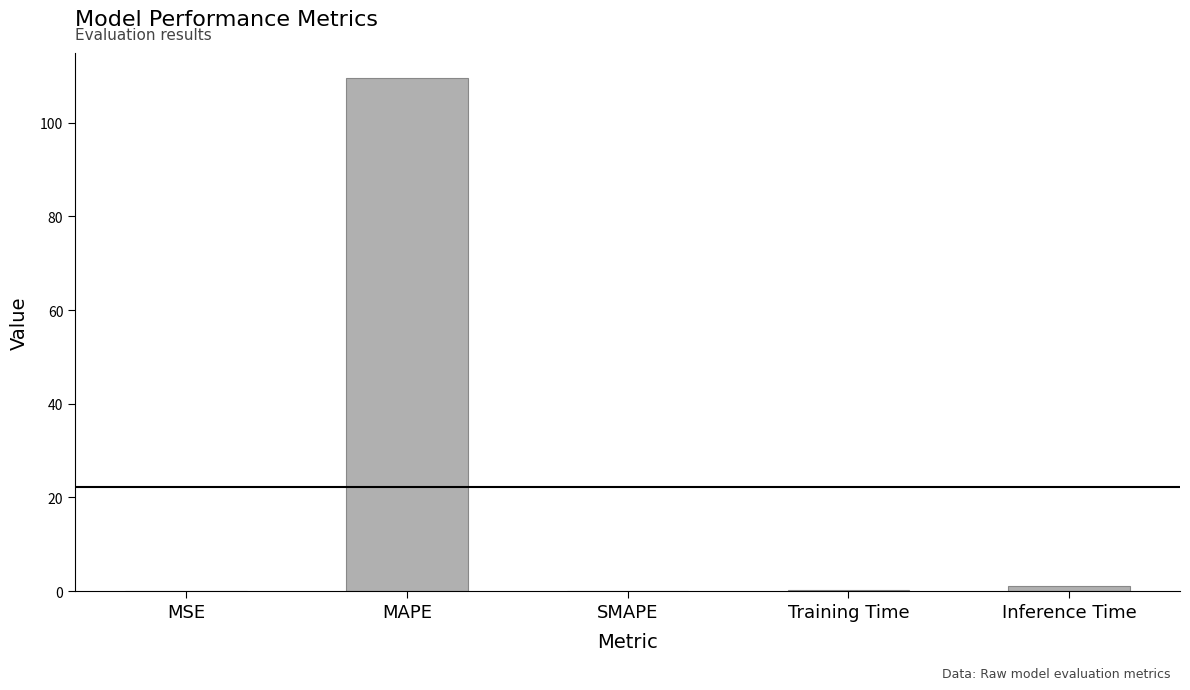

What is the greatest value displayed?

109.4